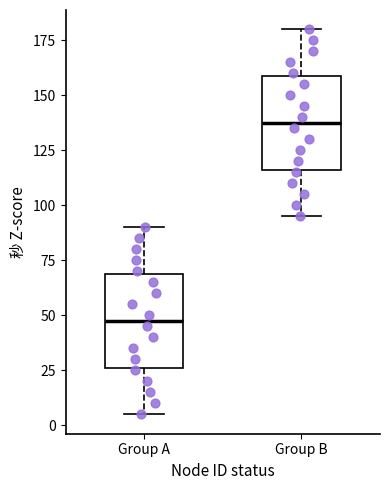

Where does the upper whisker of the box for Group B end on the y-axis? The values are not printed on the chart, so give them approximately, as read against the axis.

180